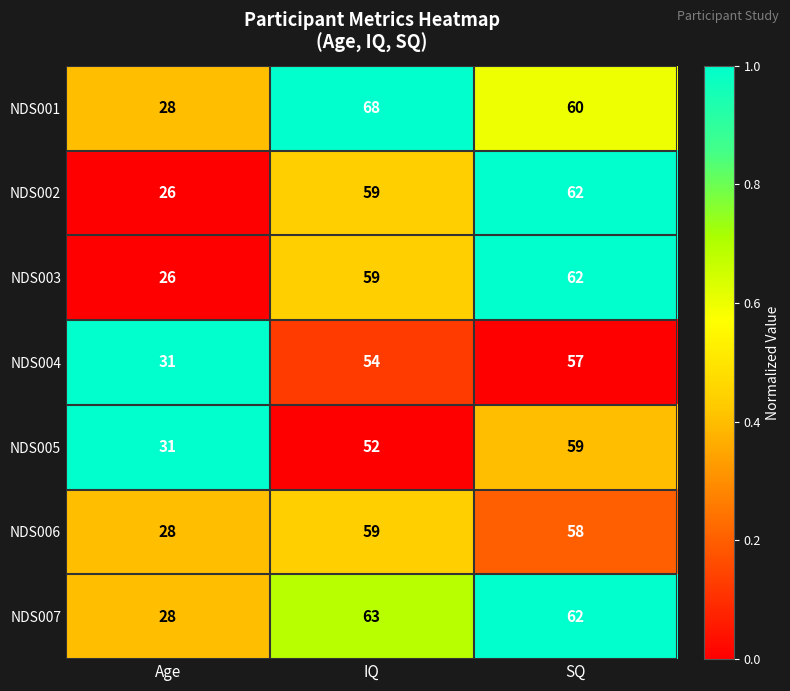

List the labels in order of NDS002 value, largest first.

SQ, IQ, Age